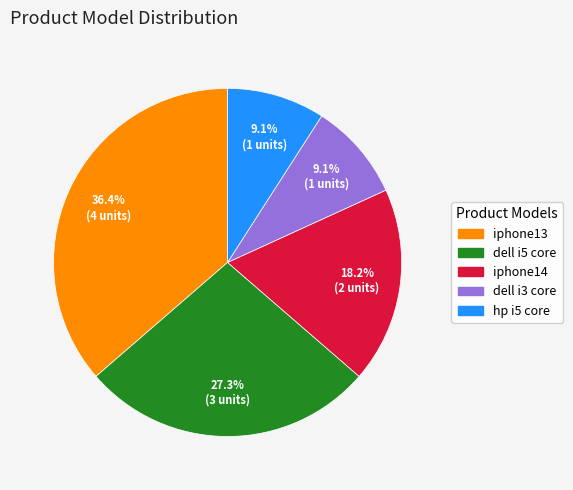

The hp i5 core slice represents 16% of the pie. True or false?

False